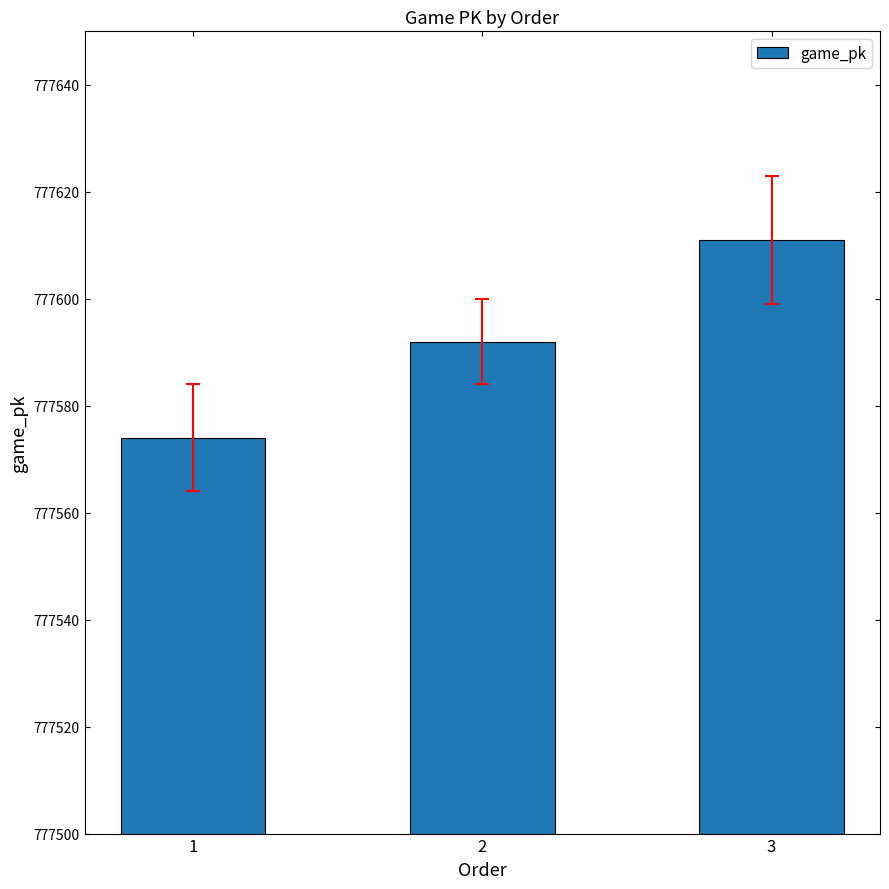

How many values are between 777574 and 777611?

3